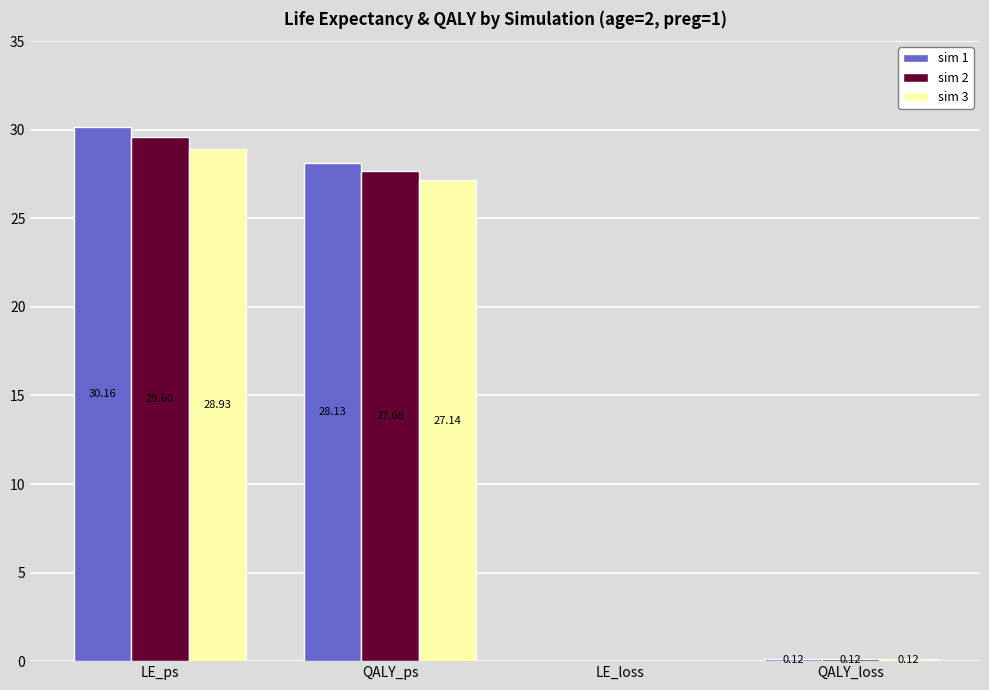

Which series has the largest total across all categories?

sim 1